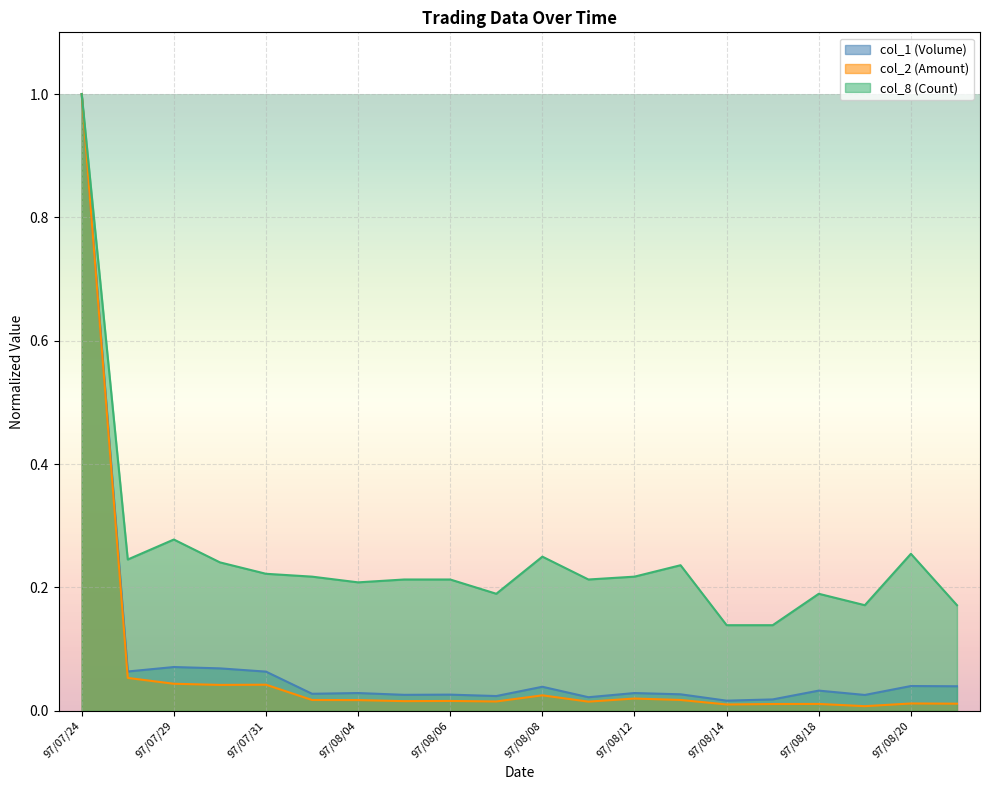

At which category is the sum across all series the highest?

97/07/24